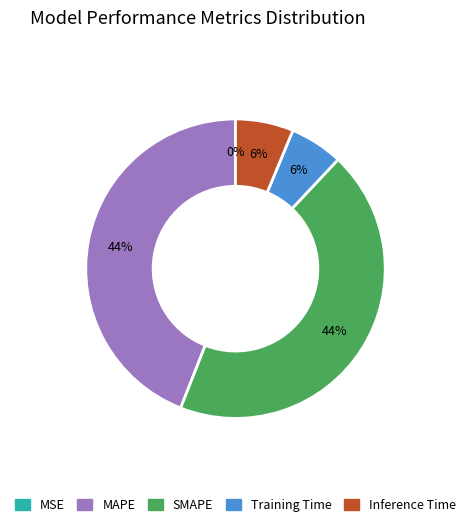

To the nearest percent, what is the difference between the largest and smallest slice percentages?

44%